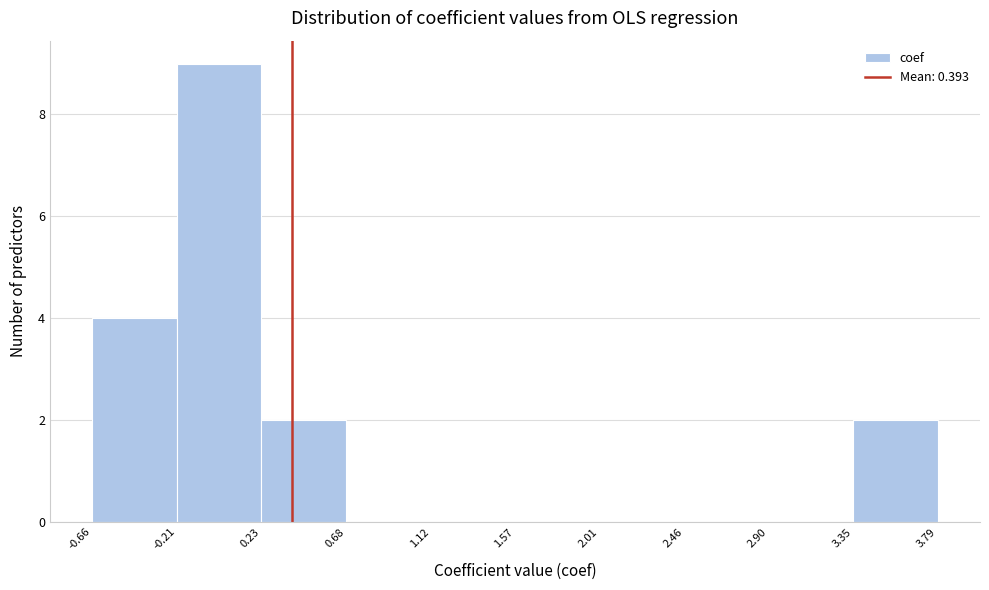

Reading left to right, transcribe this chart: for each bar, give the range it covers on the x-axis and its height. The values are not printed on the chart, so give them approximately, as read against the axis.

-0.66 to -0.21: 4
-0.21 to 0.23: 9
0.23 to 0.68: 2
0.68 to 1.12: 0
1.12 to 1.57: 0
1.57 to 2.01: 0
2.01 to 2.46: 0
2.46 to 2.90: 0
2.90 to 3.35: 0
3.35 to 3.79: 2